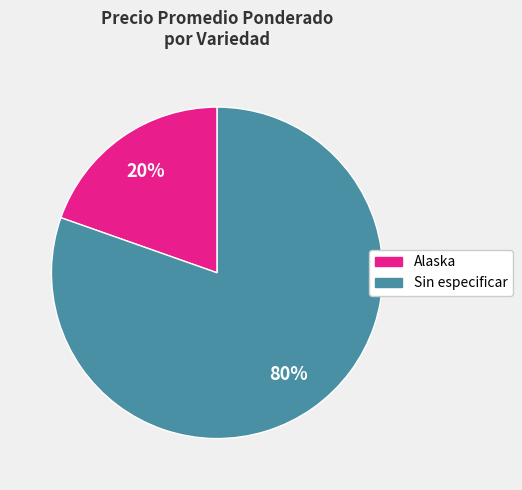

Is it true that Alaska is 6% of the pie?

False